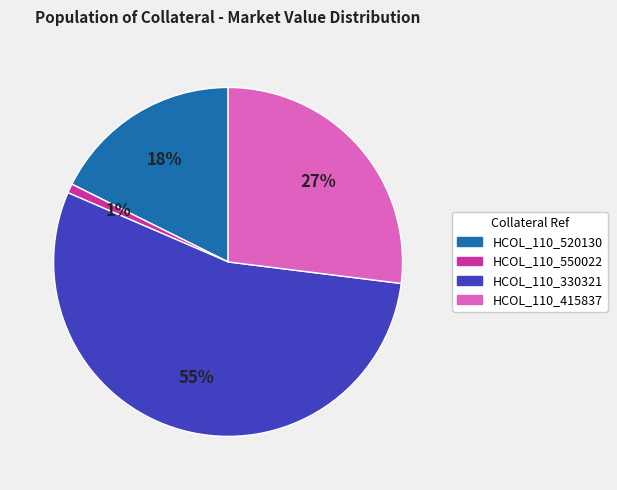

To the nearest percent, what percentage of the pie is HCOL_110_520130?

18%